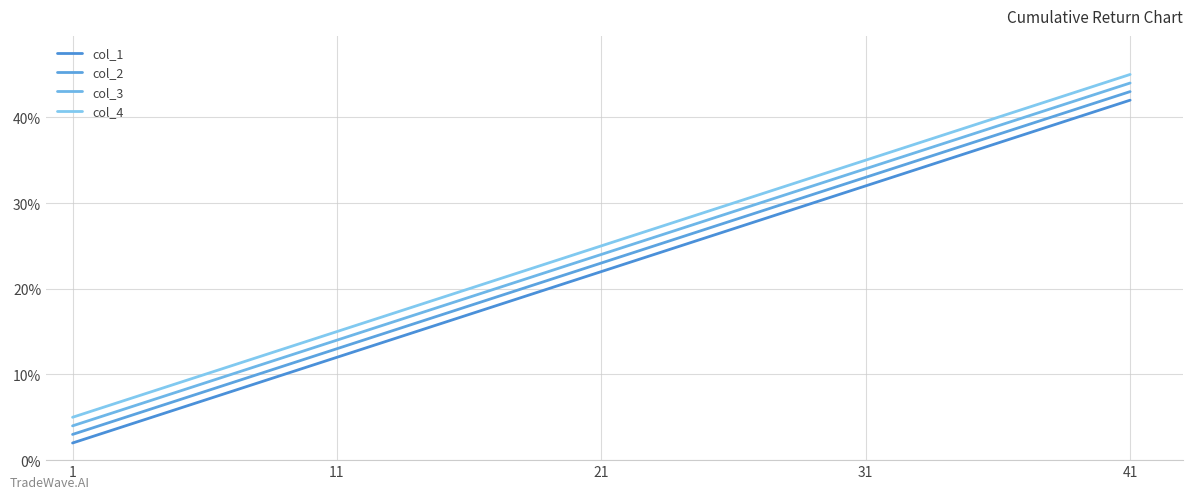

What is the maximum value shown in the chart?

45